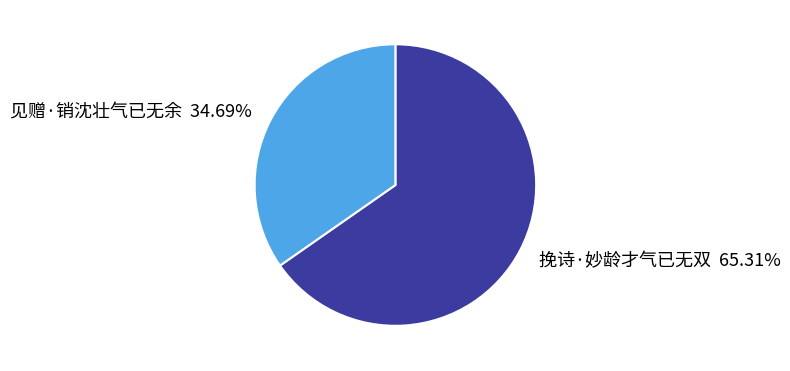

Does 见赠·销沈壮气已无余 account for over 50% of the chart?

No